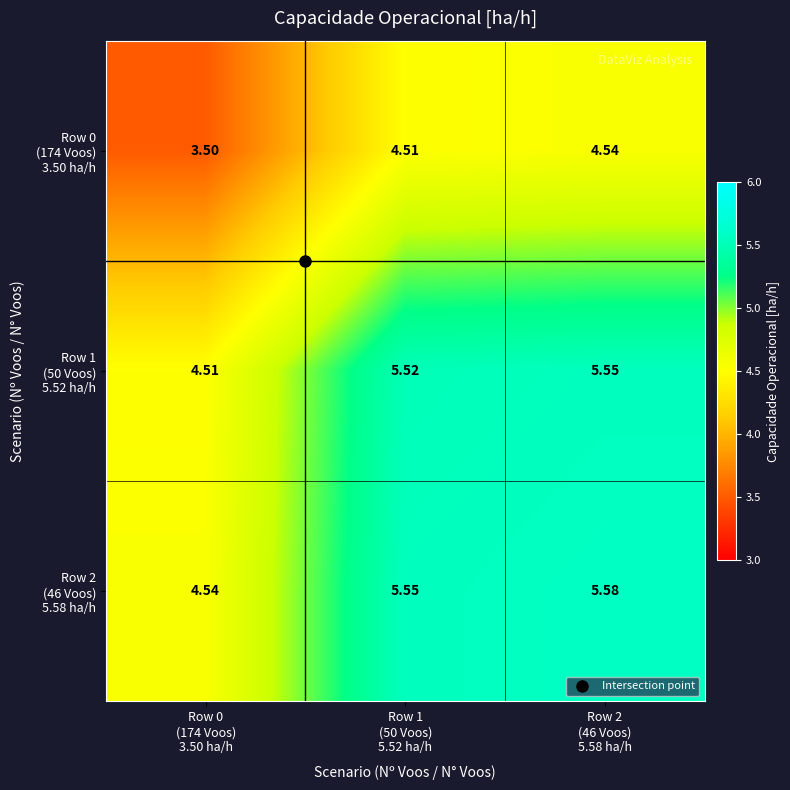

How many distinct data groups are displayed?

3